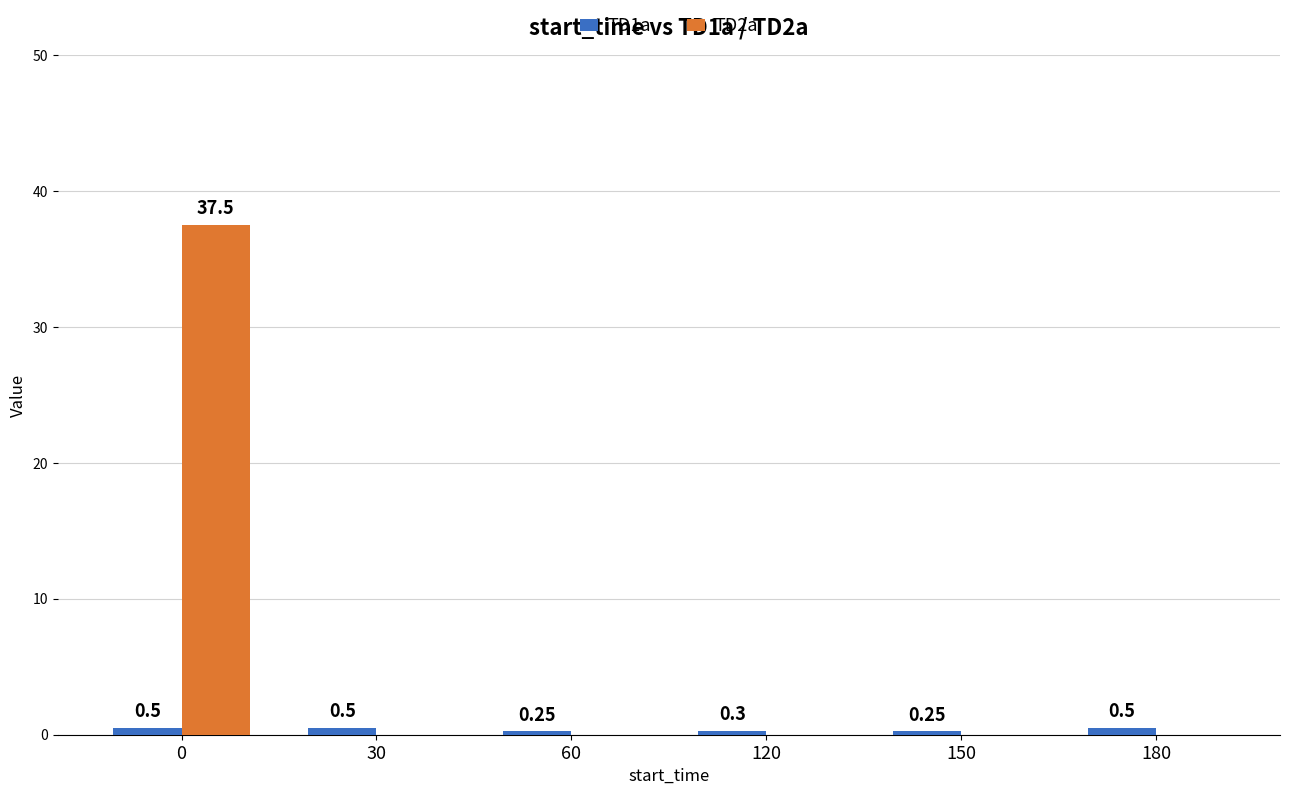

What is the sum of all TD2a values?

37.5